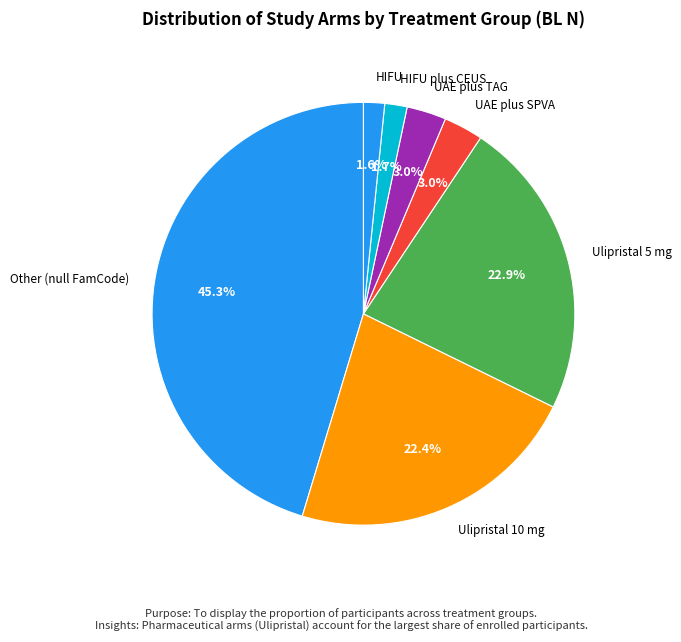

Is it true that HIFU plus CEUS is 2% of the pie?

True